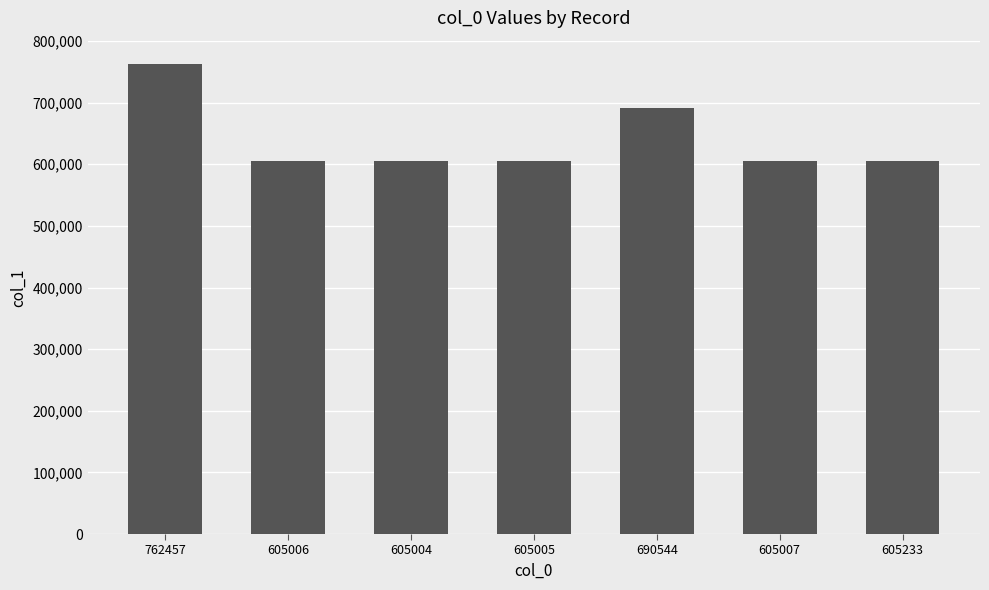

What is the sum of all values?

4478256